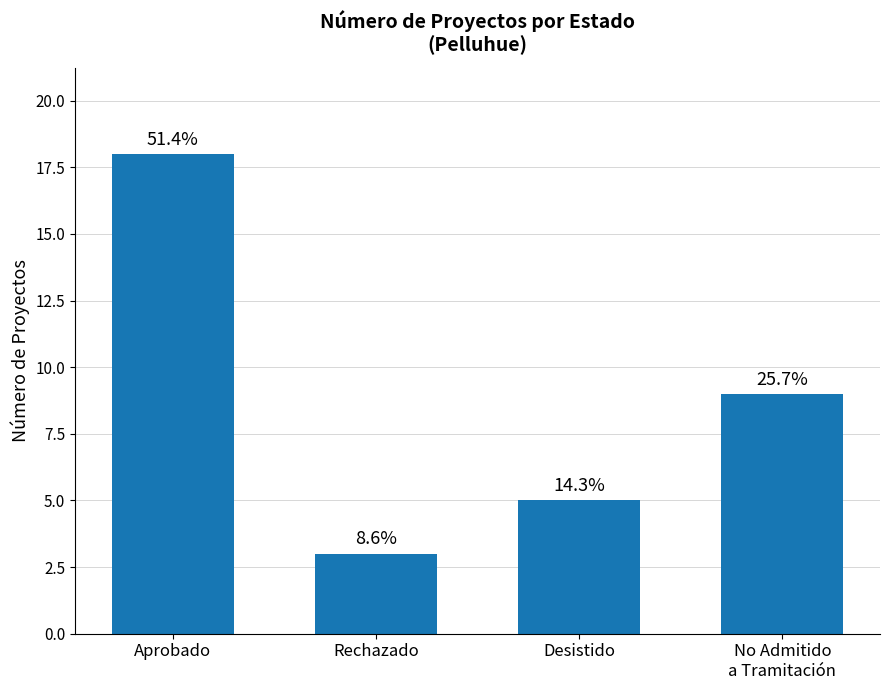

What is the ratio of the value at No Admitido
a Tramitación to the value at Rechazado?

3.0